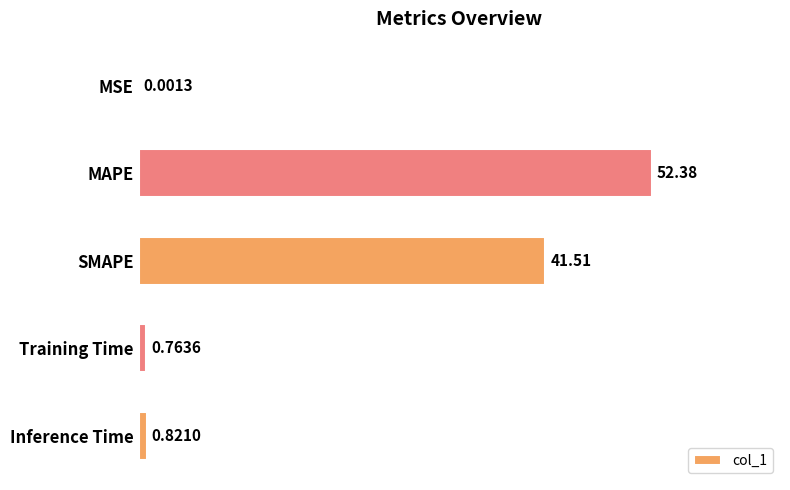

What is the sum of the values at Training Time and MAPE?

53.1